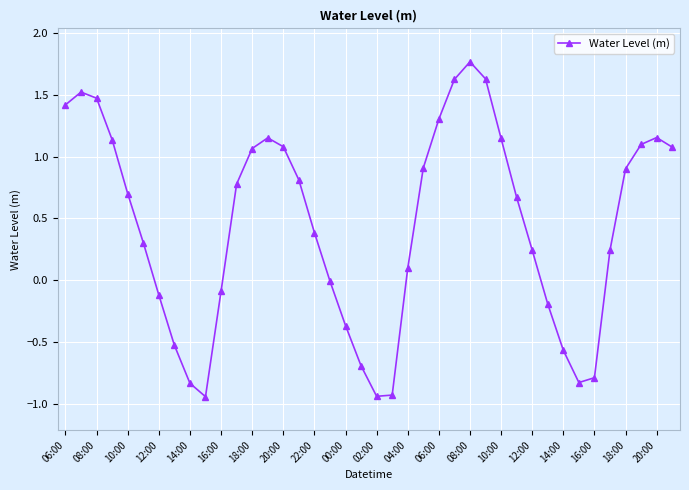

What is the difference between the maximum and minimum values?

2.7